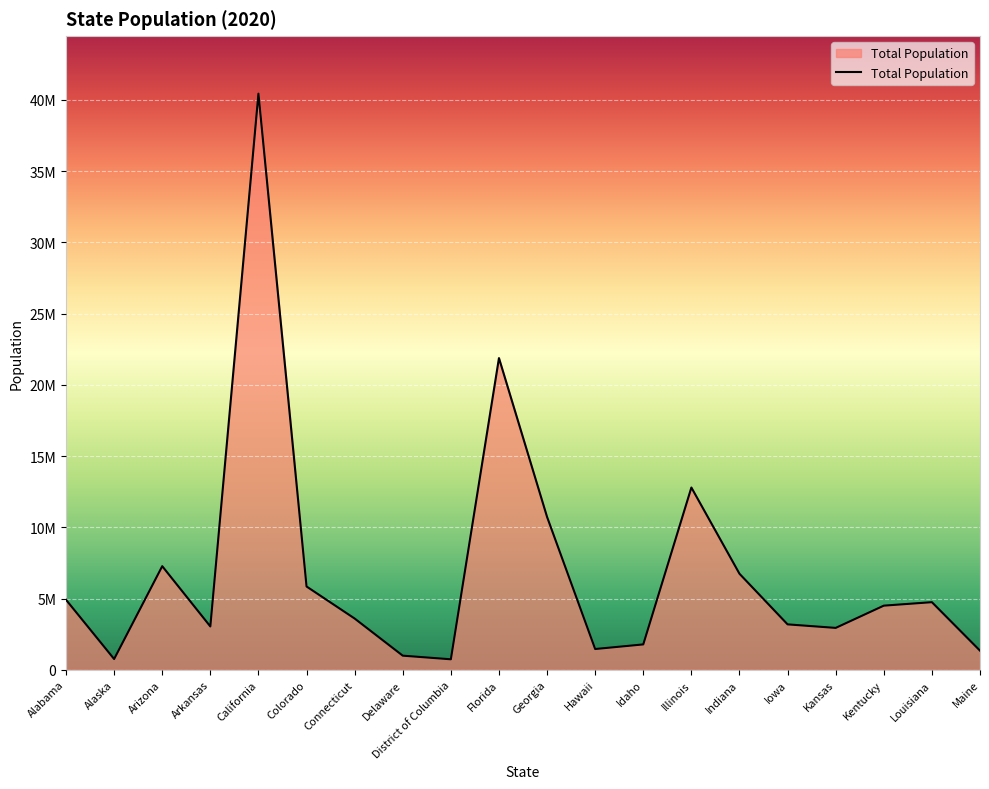

List the labels in order of value, smallest first.

District of Columbia, Alaska, Delaware, Maine, Hawaii, Idaho, Kansas, Arkansas, Iowa, Connecticut, Kentucky, Louisiana, Alabama, Colorado, Indiana, Arizona, Georgia, Illinois, Florida, California